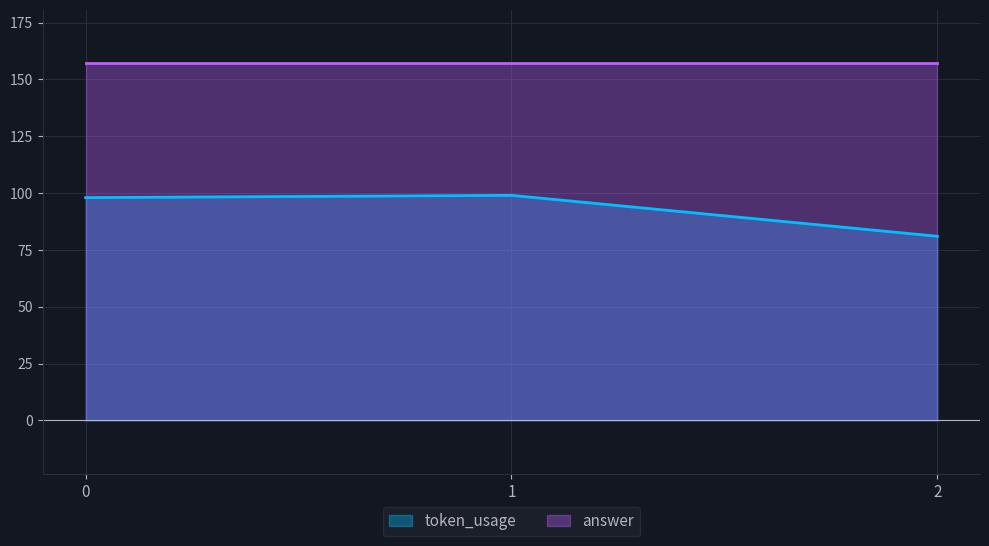

At how many categories does at least one series exceed 103?

3